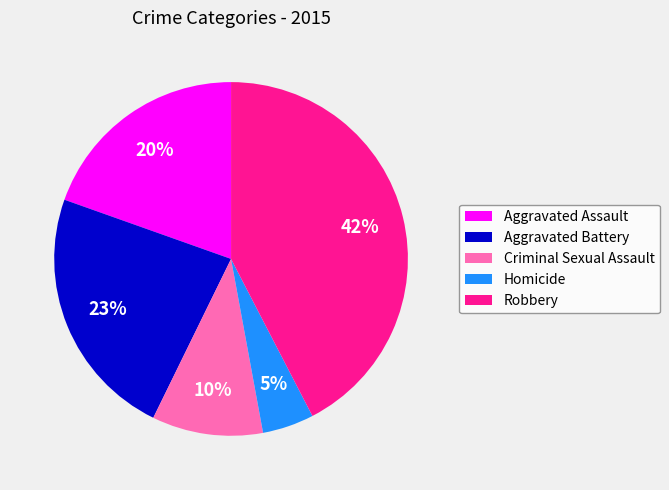

What is the smallest slice in the pie chart?

Homicide